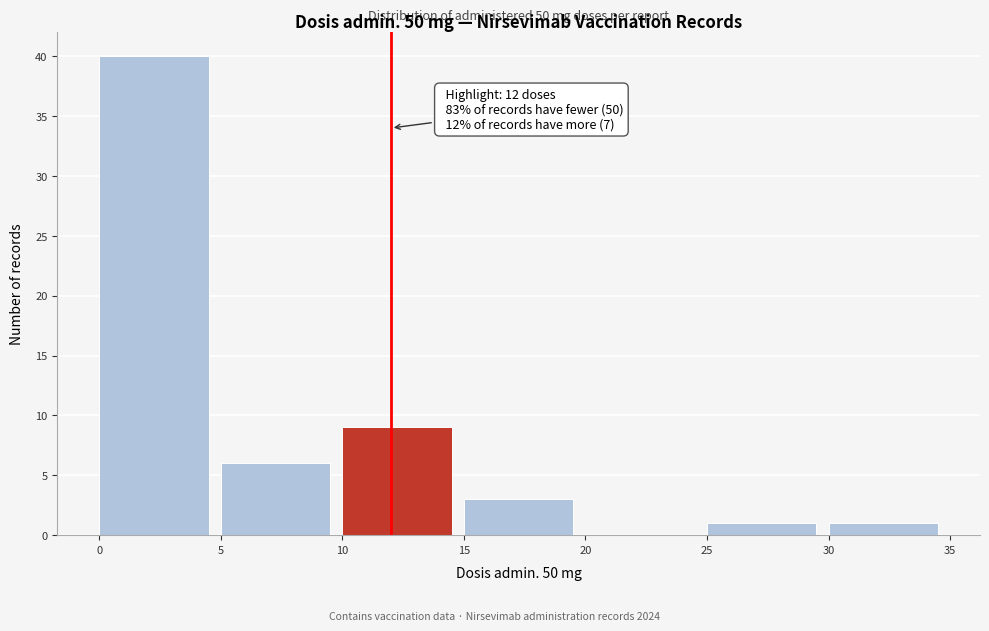

Which range on the x-axis has the tallest bar?

0 to 5